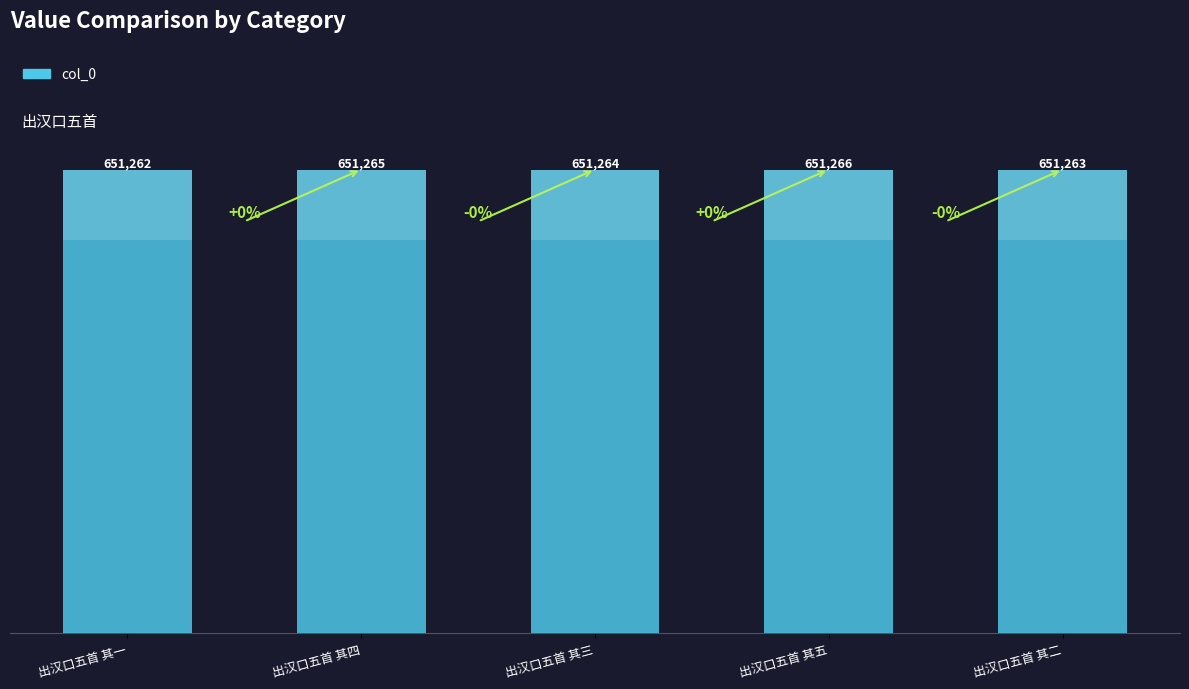

What is the sum of the values at 出汉口五首 其一 and 出汉口五首 其三?

1302526